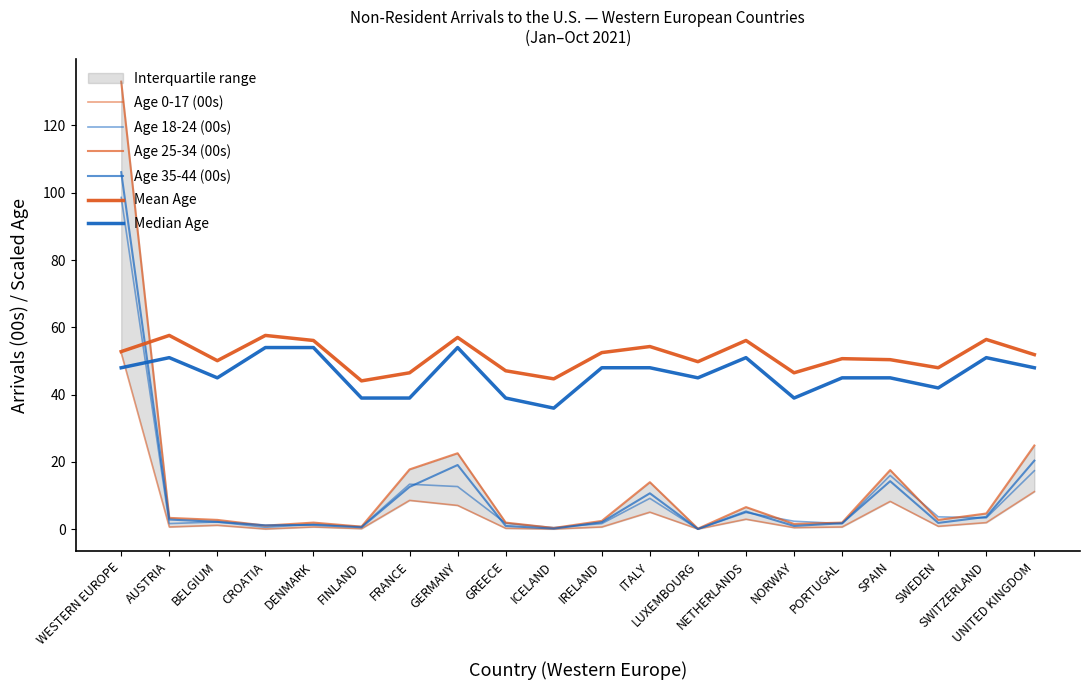

Reading right to left, what are all the values shown in this chart?

Age 0-17 (00s): 11.2	2.0	0.9	8.3	0.7	0.5	3.0	0.1	5.1	0.7	0.1	0.3	7.1	8.6	0.2	0.7	0.1	1.2	0.7	52.4
Age 18-24 (00s): 17.4	3.4	3.7	16.0	1.7	2.4	5.0	0.1	9.2	1.7	0.5	1.8	12.7	13.4	0.8	1.5	0.6	2.2	1.7	98.6
Age 25-34 (00s): 24.9	4.7	2.8	17.6	2.0	1.6	6.6	0.2	14.0	2.5	0.4	2.0	22.6	17.8	0.8	2.0	1.1	2.8	3.4	133.0
Age 35-44 (00s): 20.4	3.7	1.9	14.3	1.8	1.0	5.3	0.1	10.7	2.1	0.2	1.0	19.1	12.6	0.6	1.3	1.2	2.2	2.9	106.1
Mean Age: 51.9	56.4	48.0	50.4	50.7	46.5	56.1	49.8	54.3	52.5	44.7	47.1	57.0	46.5	44.1	56.1	57.6	50.1	57.6	52.8
Median Age: 48.0	51.0	42.0	45.0	45.0	39.0	51.0	45.0	48.0	48.0	36.0	39.0	54.0	39.0	39.0	54.0	54.0	45.0	51.0	48.0